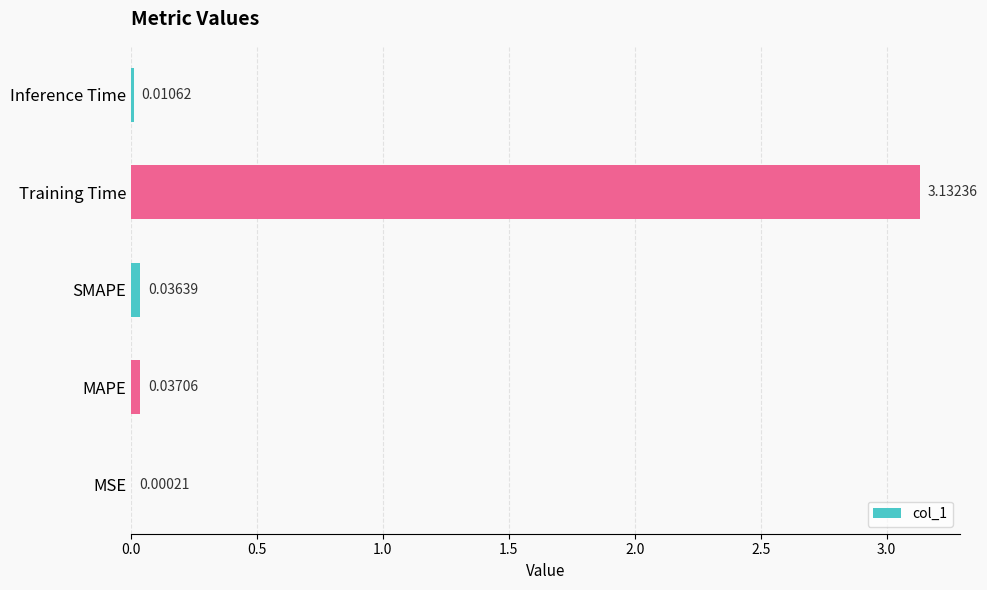

At which label is the value closest to 1?

MAPE